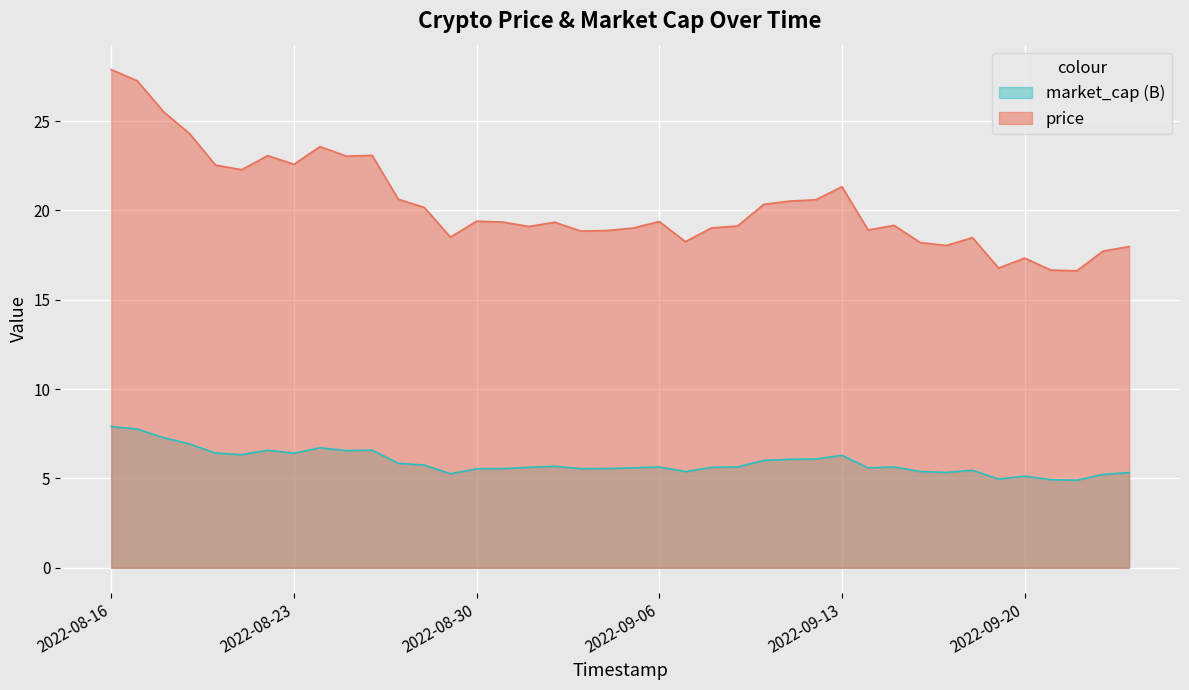

What is the label of the 32nd point from the left?

2022-09-16